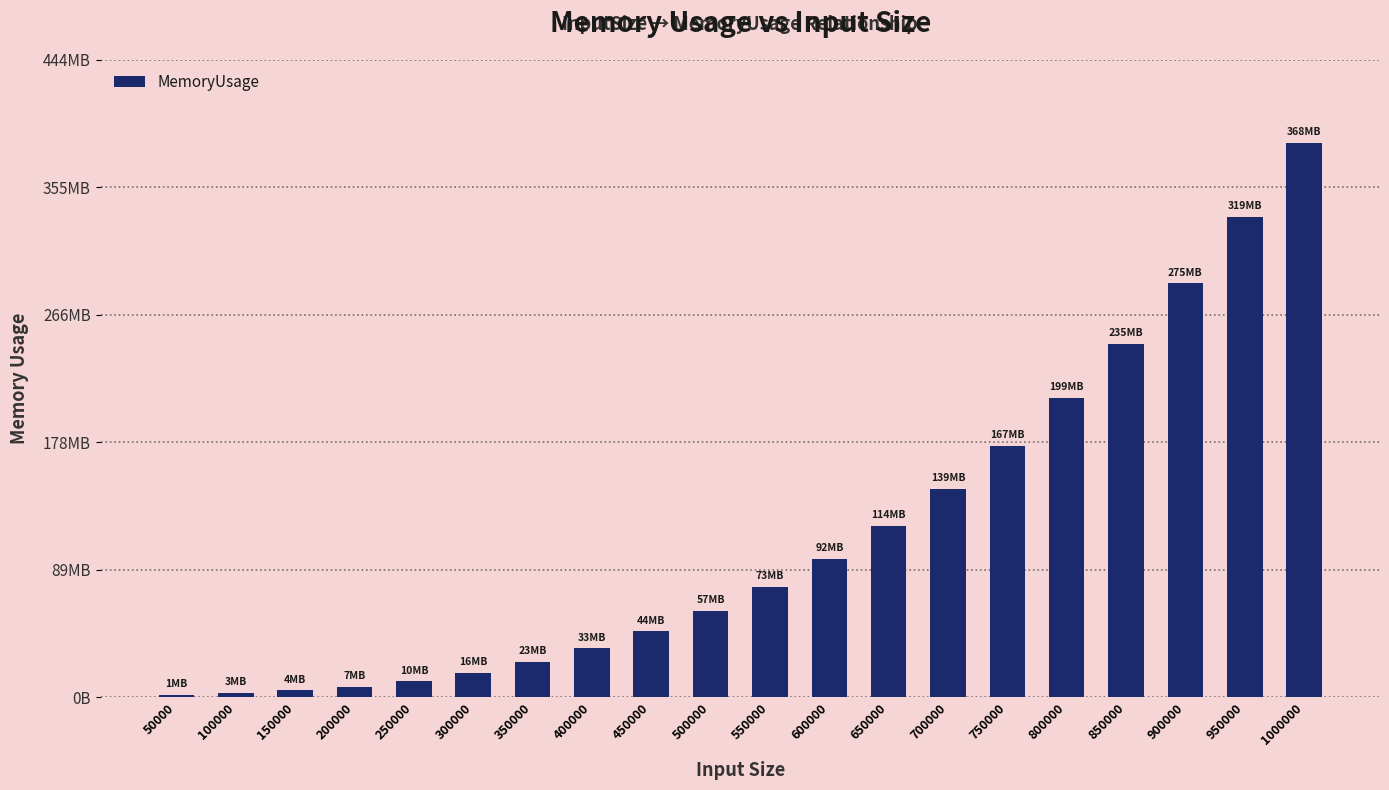

What is the change in value from 50000 to 500000?

+58403673